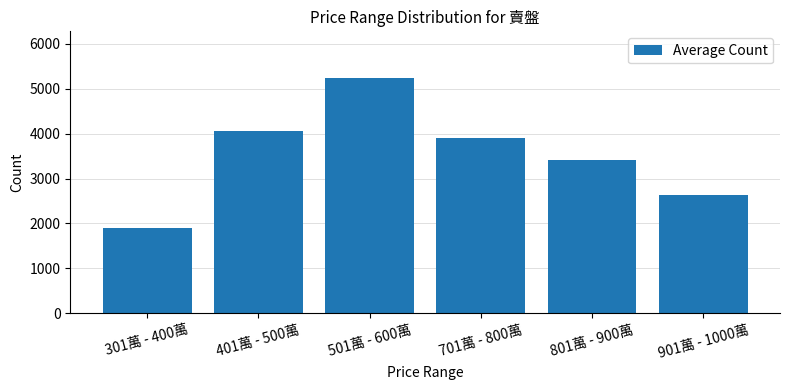

What position from the left is 301萬 - 400萬?

1